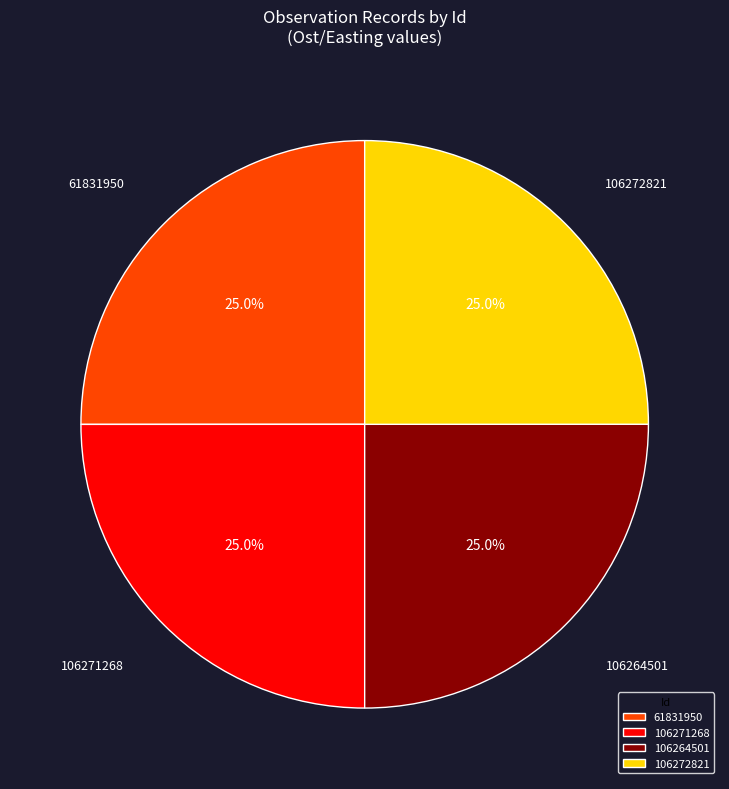

What percentage do 106271268 and 61831950 together represent?

50.0%